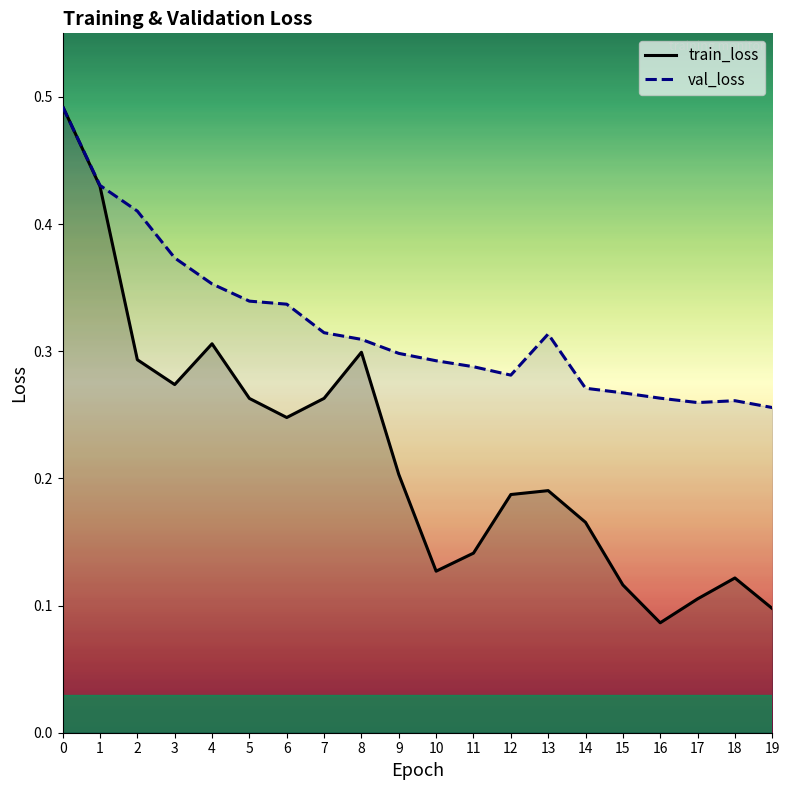

Which series changed the most between 17 and 18?

train_loss